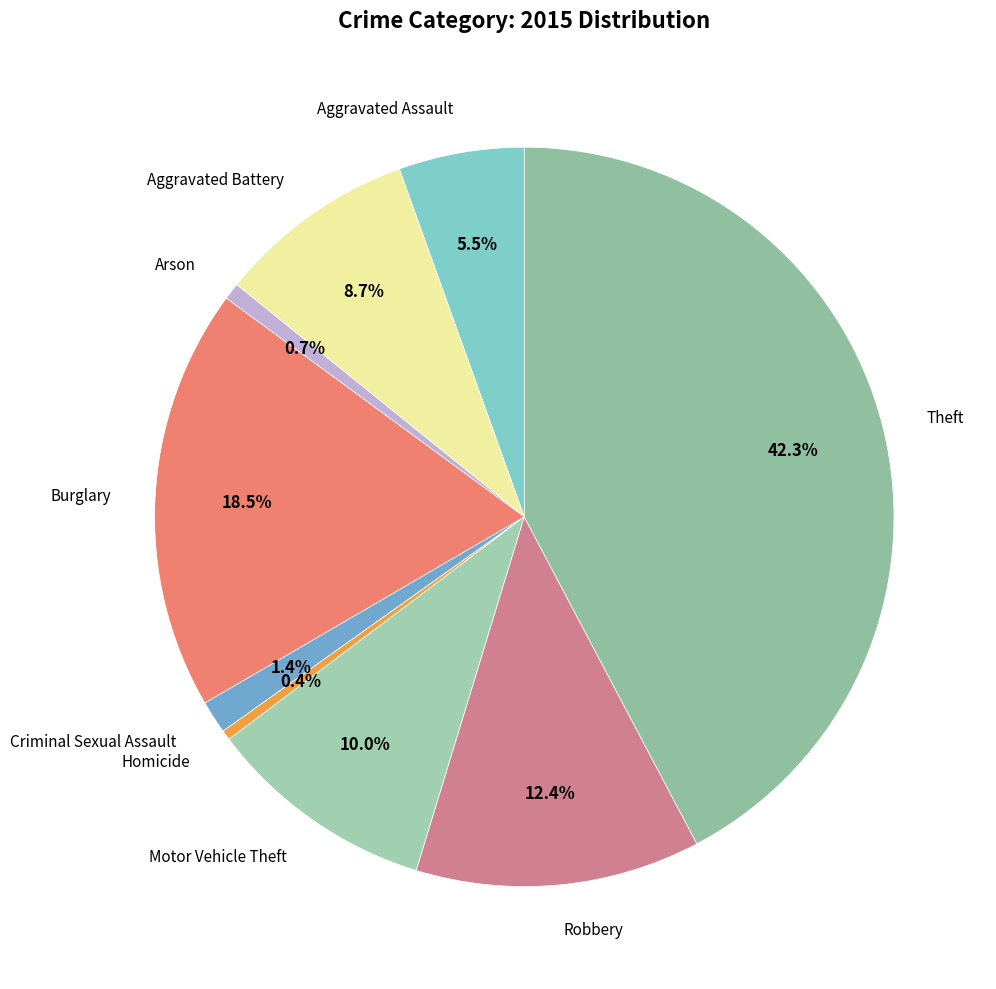

Which category has the biggest portion of the pie?

Theft